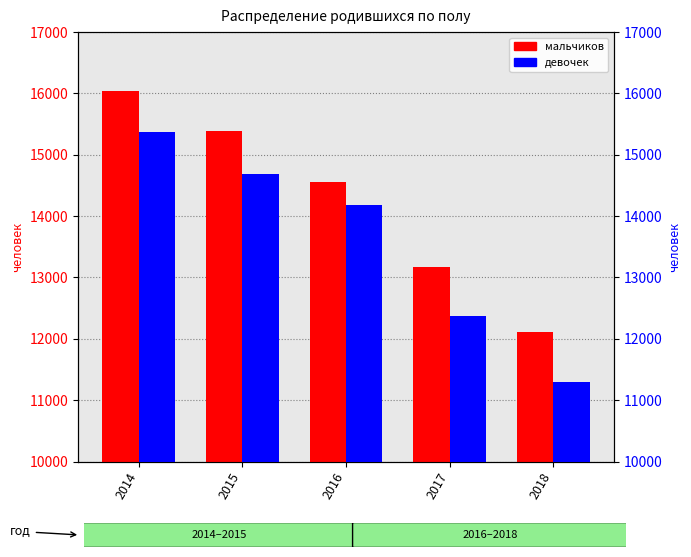

What are all the series names shown in the legend?

мальчиков, девочек